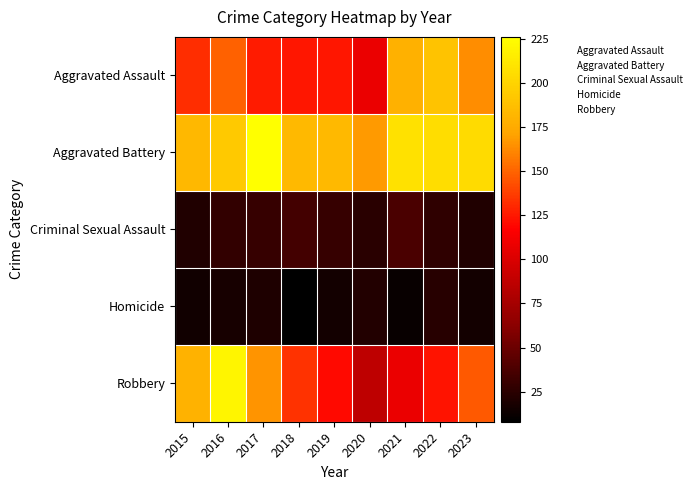

Reading left to right, what are all the values shown in this chart?

Aggravated Assault: 2015=132	2016=149	2017=126	2018=124	2019=124	2020=108	2021=179	2022=190	2023=163
Aggravated Battery: 2015=183	2016=193	2017=226	2018=184	2019=184	2020=168	2021=208	2022=205	2023=204
Criminal Sexual Assault: 2015=21	2016=28	2017=30	2018=35	2019=30	2020=25	2021=37	2022=27	2023=21
Homicide: 2015=15	2016=18	2017=20	2018=8	2019=16	2020=22	2021=12	2022=24	2023=16
Robbery: 2015=180	2016=220	2017=166	2018=134	2019=120	2020=87	2021=108	2022=123	2023=146